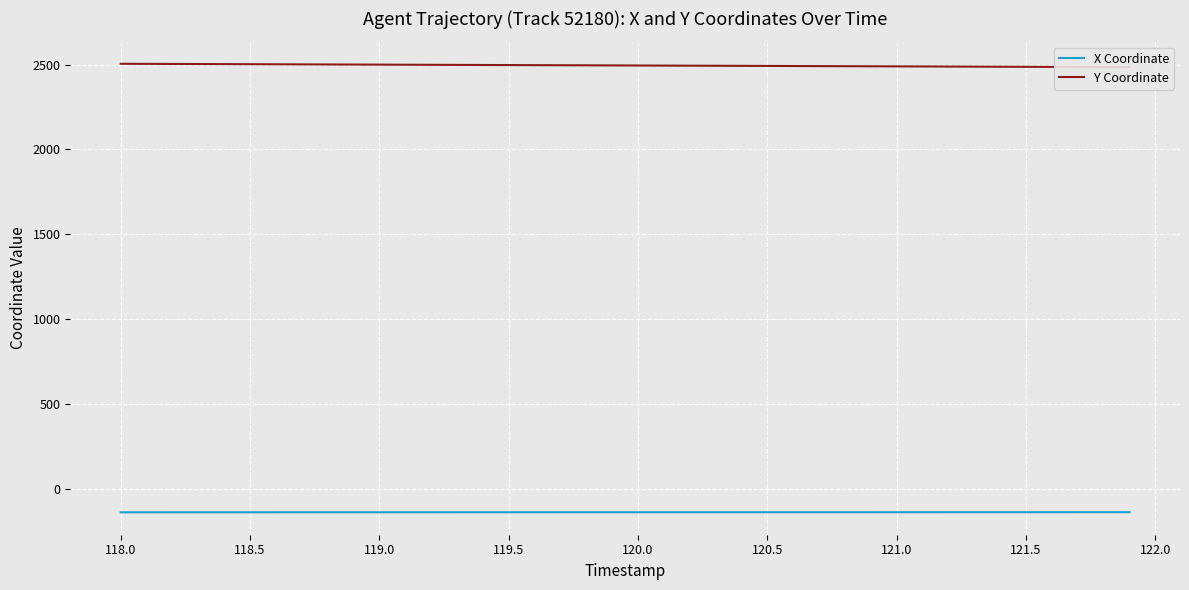

What is the maximum value for X Coordinate?

-136.2